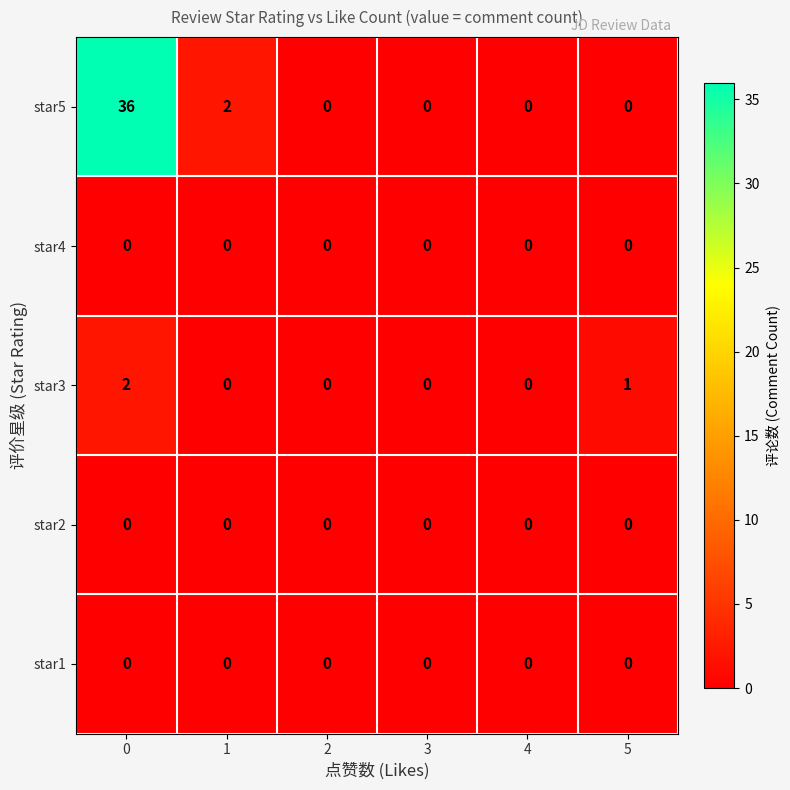

Is it true that star5 equals 1 at 1?

False